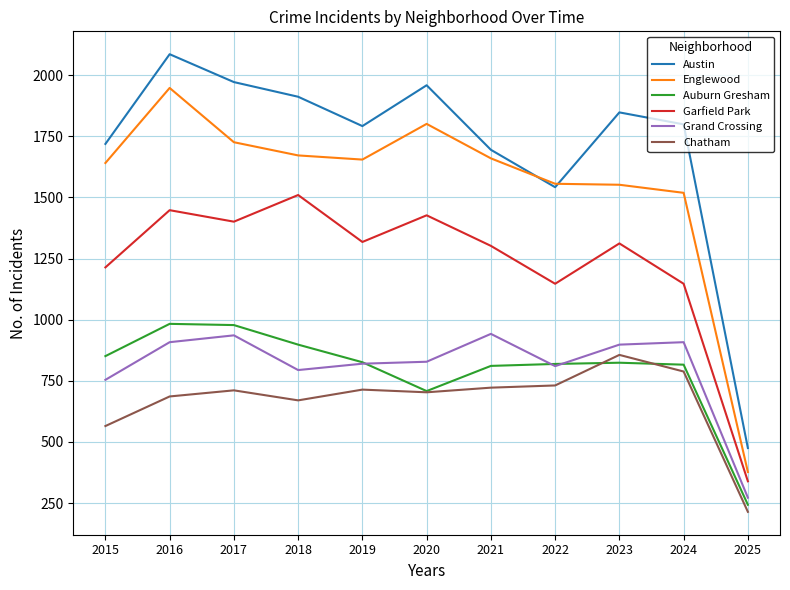

Between 2015 and 2024, which series saw the biggest shift?

Chatham